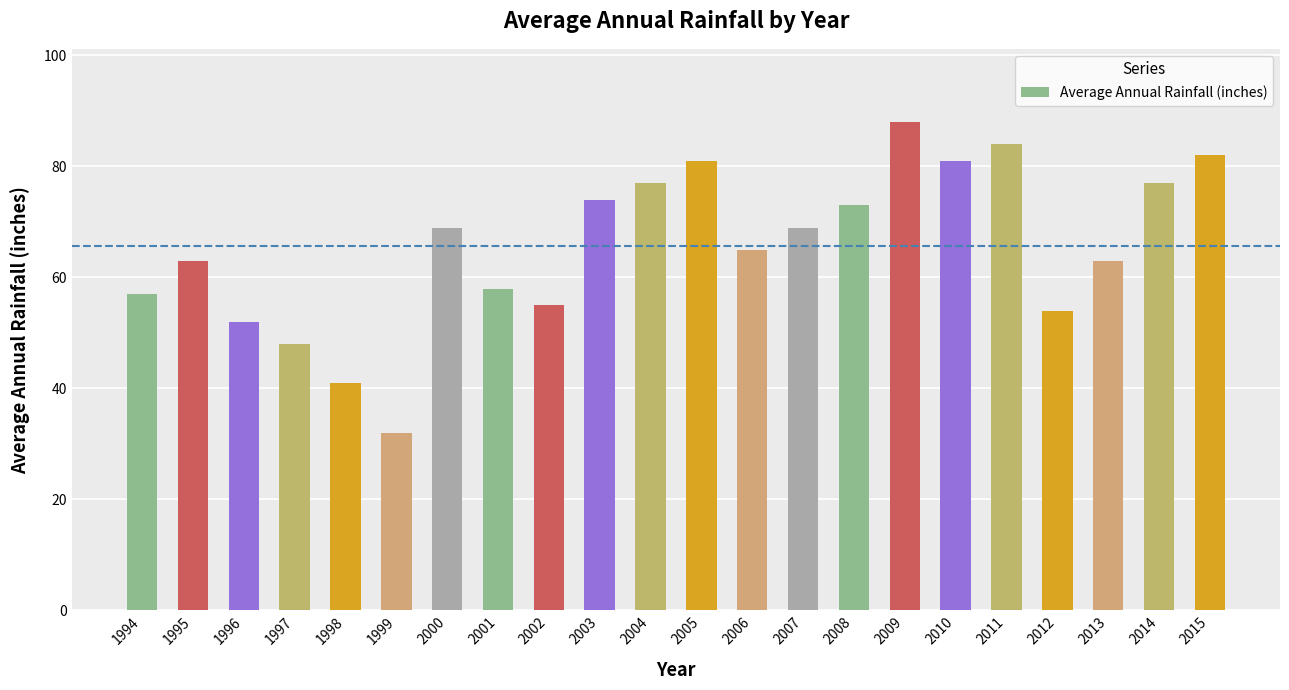

Reading right to left, what are all the values shown in this chart?

2015=82	2014=77	2013=63	2012=54	2011=84	2010=81	2009=88	2008=73	2007=69	2006=65	2005=81	2004=77	2003=74	2002=55	2001=58	2000=69	1999=32	1998=41	1997=48	1996=52	1995=63	1994=57